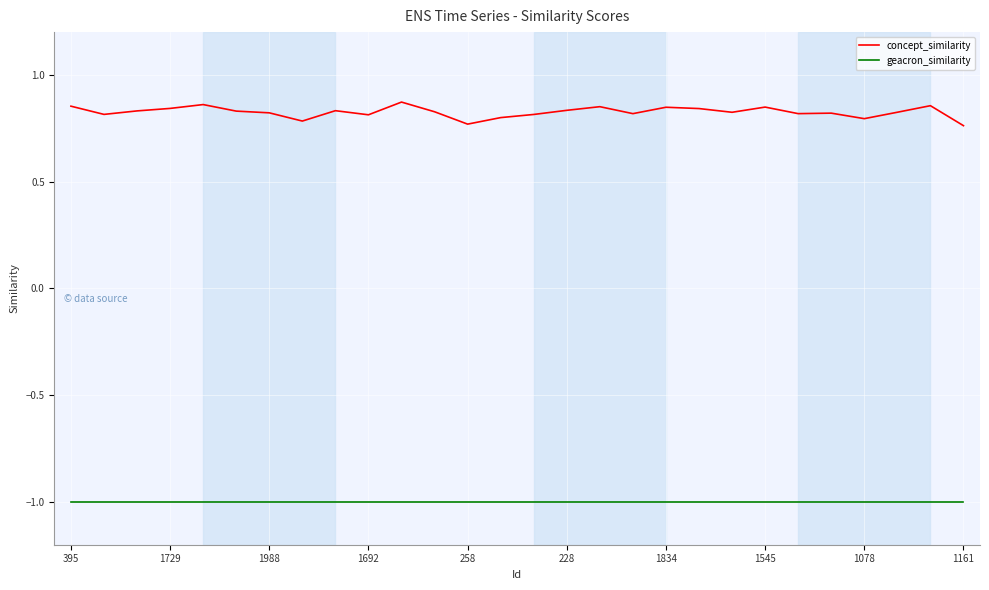

True or false: geacron_similarity and concept_similarity cross at least once.

False